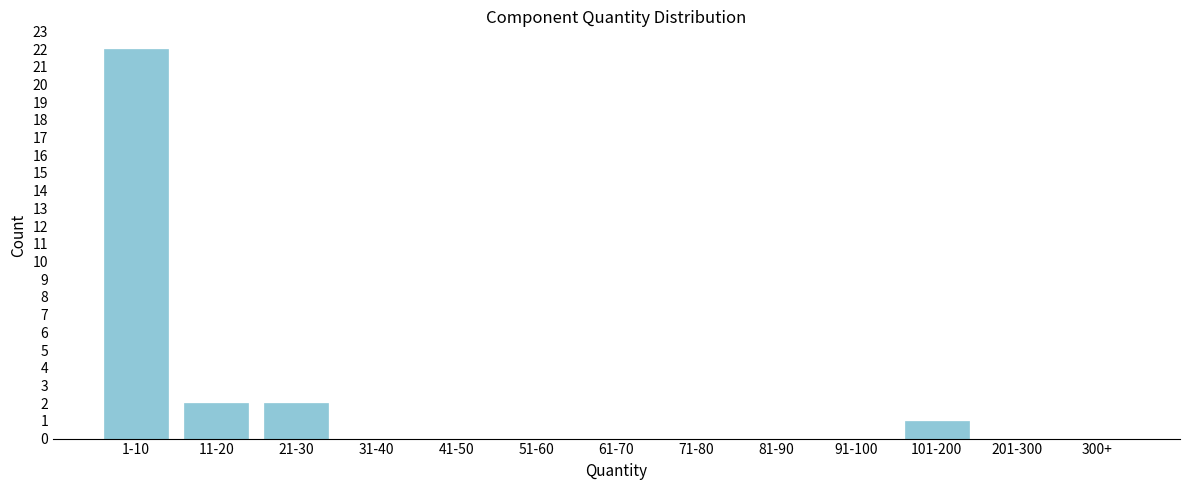

Reading right to left, what are all the values shown in this chart?

300+=0	201-300=0	101-200=1	91-100=0	81-90=0	71-80=0	61-70=0	51-60=0	41-50=0	31-40=0	21-30=2	11-20=2	1-10=22